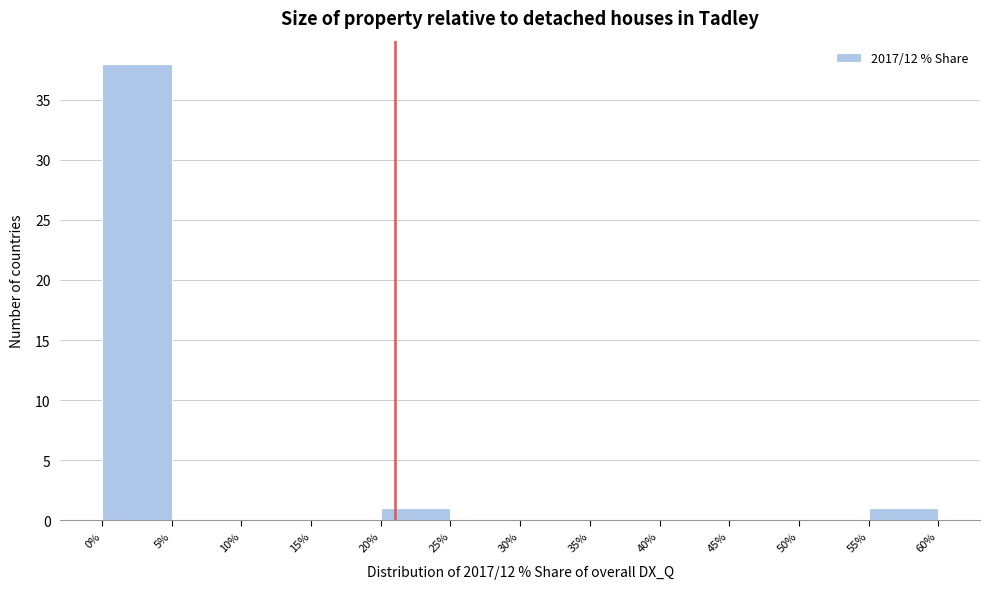

Over which range of the x-axis is the bar tallest?

0% to 5%